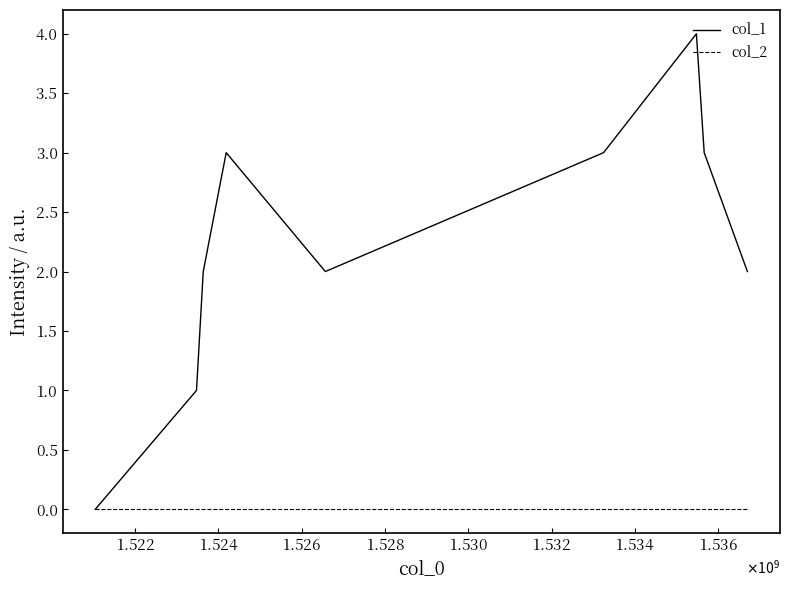

Rank the series by their average value, from lowest to highest.

col_2, col_1